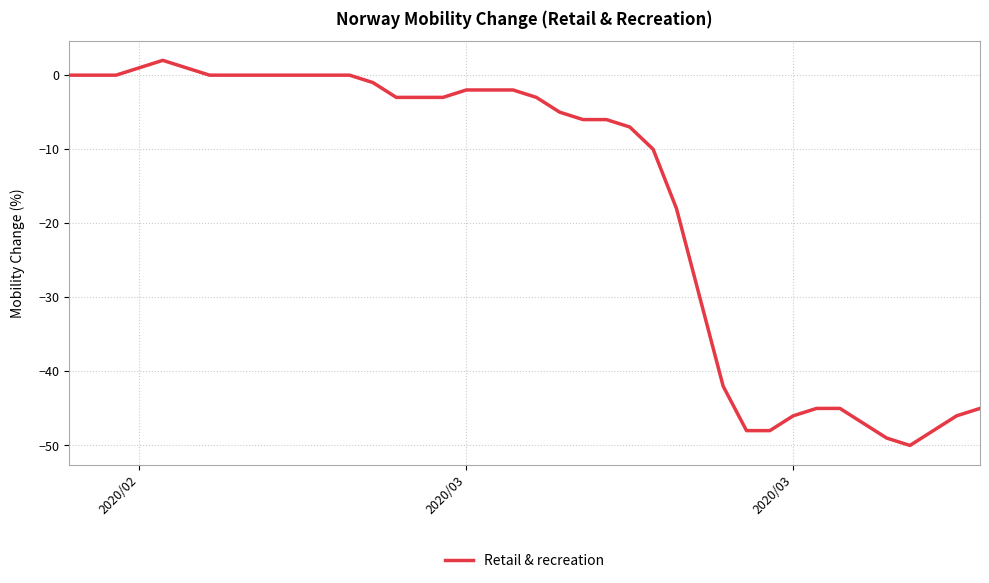

What is the smallest value displayed?

-50